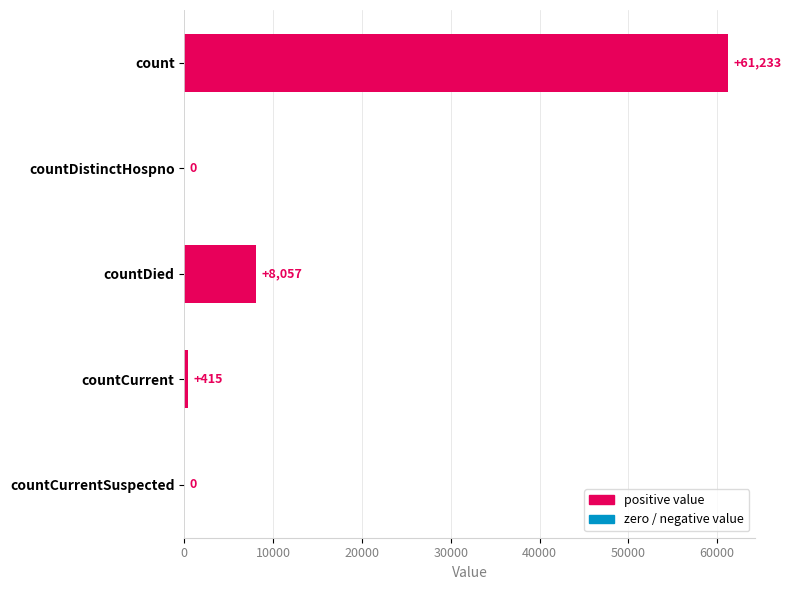

Does the chart contain stacked bars?

No